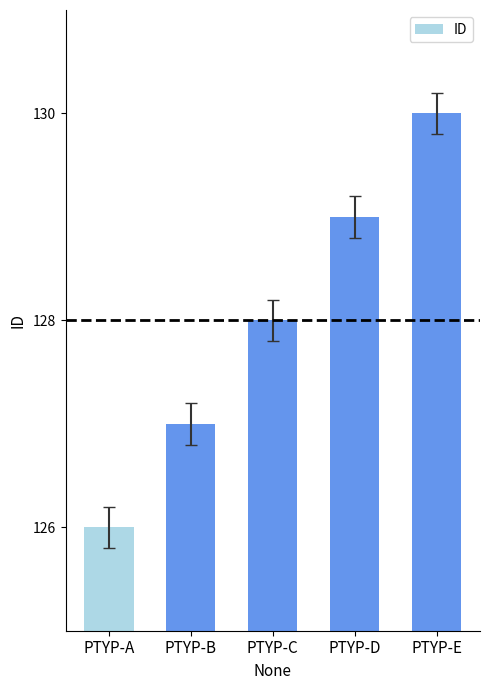

The chart shows a value of 127 at PTYP-B. True or false?

True